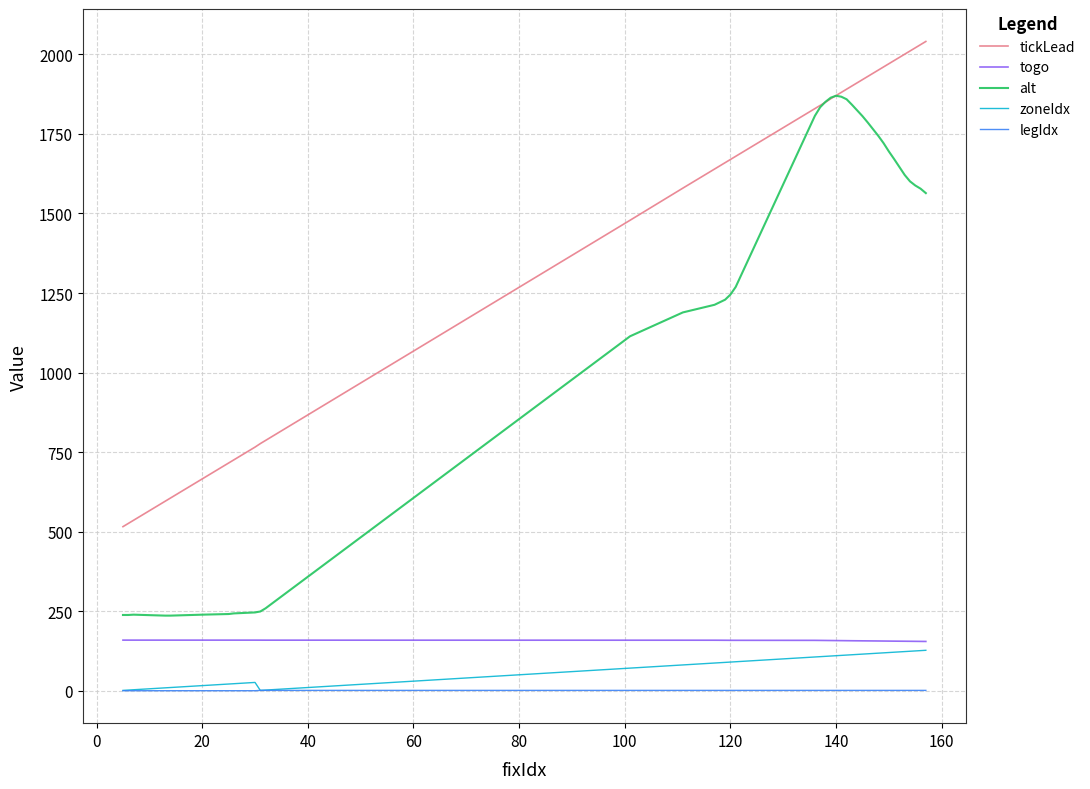

What is the greatest value displayed?

2040.7